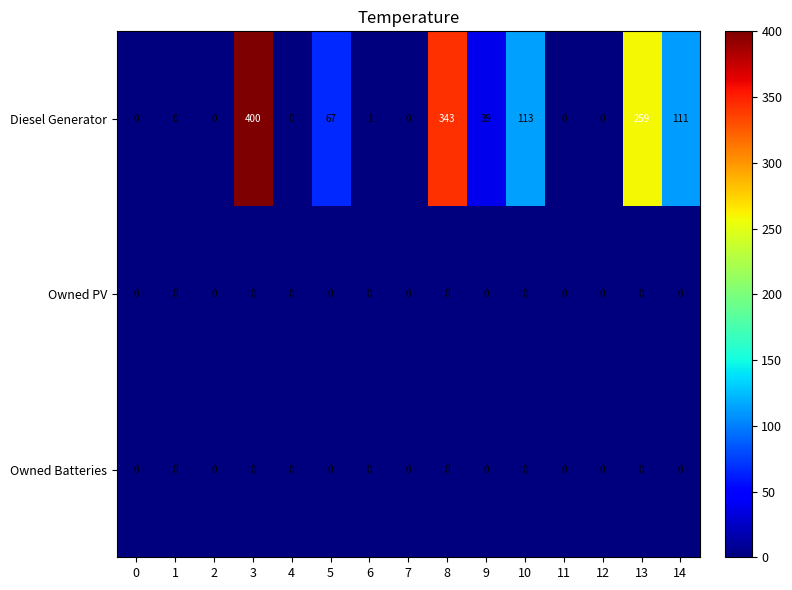

At which category is the sum across all series the highest?

3